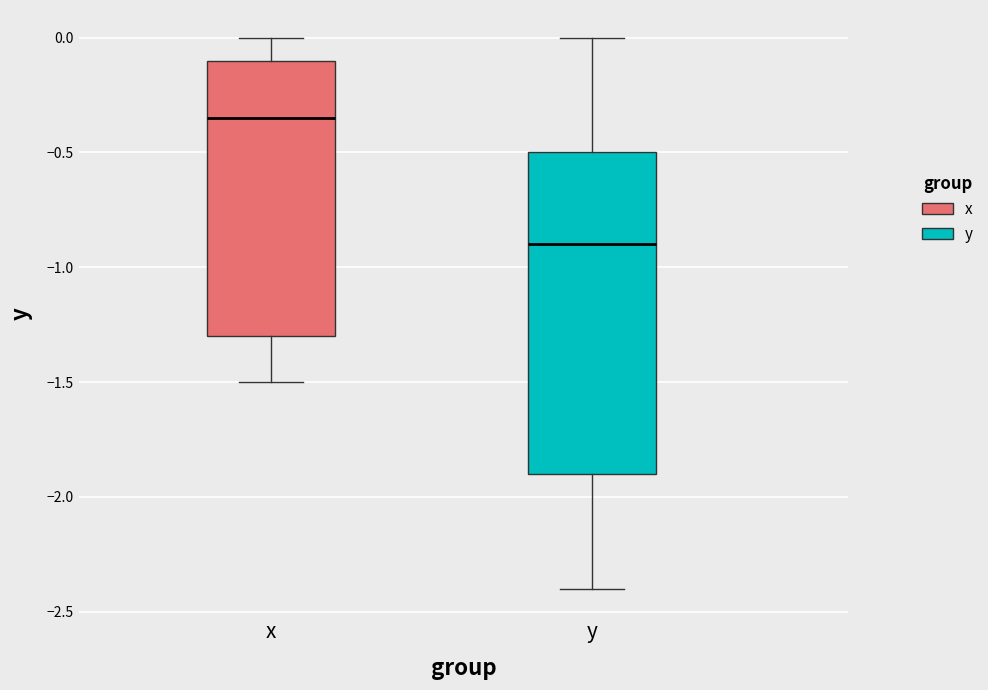

Which box's median line is the highest?

x